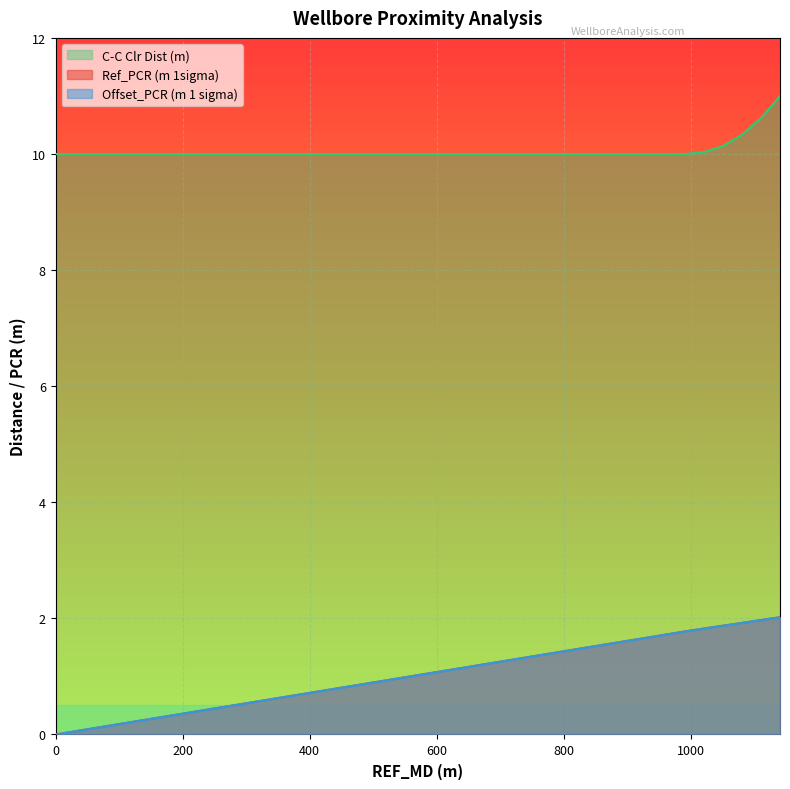

Reading left to right, what are all the values shown in this chart?

Ref_PCR (m 1sigma): 0=0.0	1=0.0	30=0.1	60=0.1	90=0.2	120=0.2	150=0.3	180=0.3	210=0.4	240=0.4	270=0.5	300=0.5	330=0.6	360=0.6	390=0.7	420=0.8	450=0.8	480=0.9	510=0.9	540=1.0	570=1.0	600=1.1	630=1.1	660=1.2	690=1.2	720=1.3	750=1.3	780=1.4	810=1.5	840=1.5	870=1.6	900=1.6	930=1.7	960=1.7	990=1.8	1020=1.8	1050=1.9	1080=1.9	1110=2.0	1140=2.0
Offset_PCR (m 1 sigma): 0=0.0	1=0.0	30=0.1	60=0.1	90=0.2	120=0.2	150=0.3	180=0.3	210=0.4	240=0.4	270=0.5	300=0.5	330=0.6	360=0.6	390=0.7	420=0.8	450=0.8	480=0.9	510=0.9	540=1.0	570=1.0	600=1.1	630=1.1	660=1.2	690=1.2	720=1.3	750=1.3	780=1.4	810=1.5	840=1.5	870=1.6	900=1.6	930=1.7	960=1.7	990=1.8	1020=1.8	1050=1.9	1080=1.9	1110=2.0	1140=2.0
C-C Clr Dist (m): 0=10.0	1=10.0	30=10.0	60=10.0	90=10.0	120=10.0	150=10.0	180=10.0	210=10.0	240=10.0	270=10.0	300=10.0	330=10.0	360=10.0	390=10.0	420=10.0	450=10.0	480=10.0	510=10.0	540=10.0	570=10.0	600=10.0	630=10.0	660=10.0	690=10.0	720=10.0	750=10.0	780=10.0	810=10.0	840=10.0	870=10.0	900=10.0	930=10.0	960=10.0	990=10.0	1020=10.0	1050=10.1	1080=10.3	1110=10.6	1140=11.0